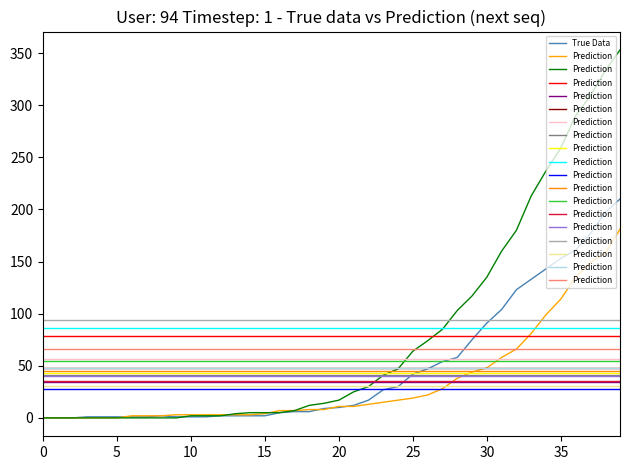

What is the difference between the maximum and minimum values in the True Data series?

210